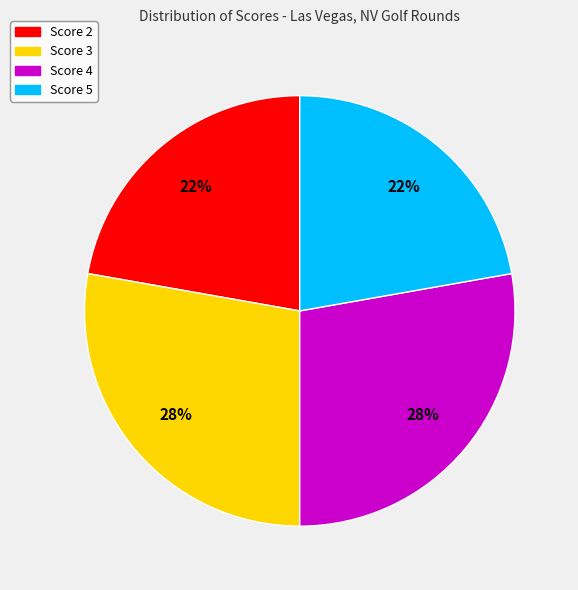

Combined, do Score 3 and Score 4 account for over 50%?

Yes